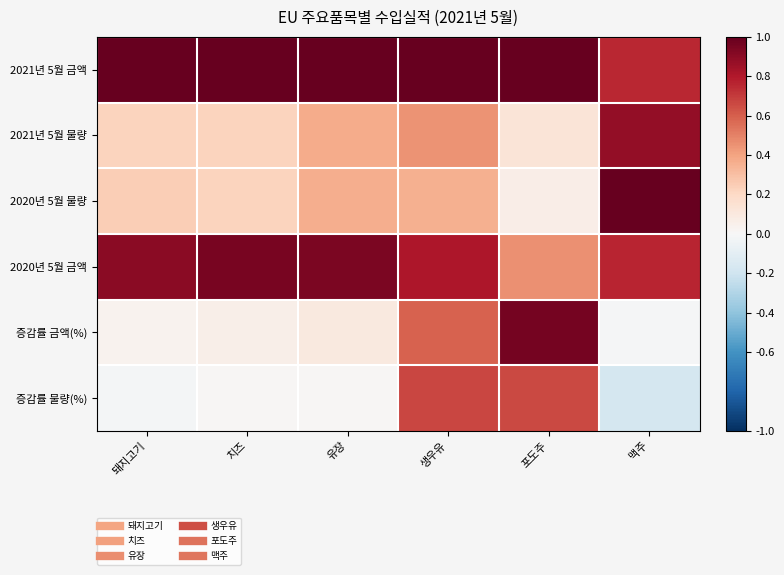

What is the minimum value shown in the chart?

-0.2